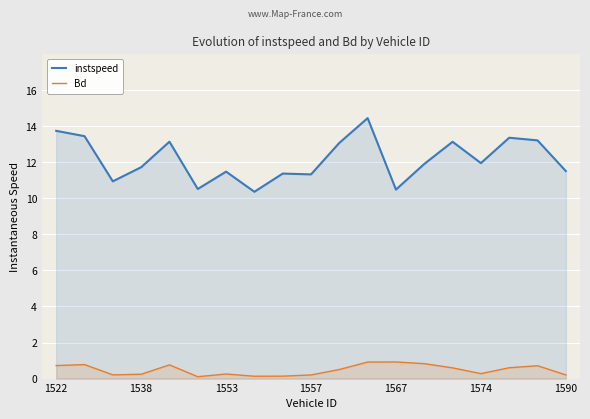

What is the spread (max minus min) of values at 1567?

9.6